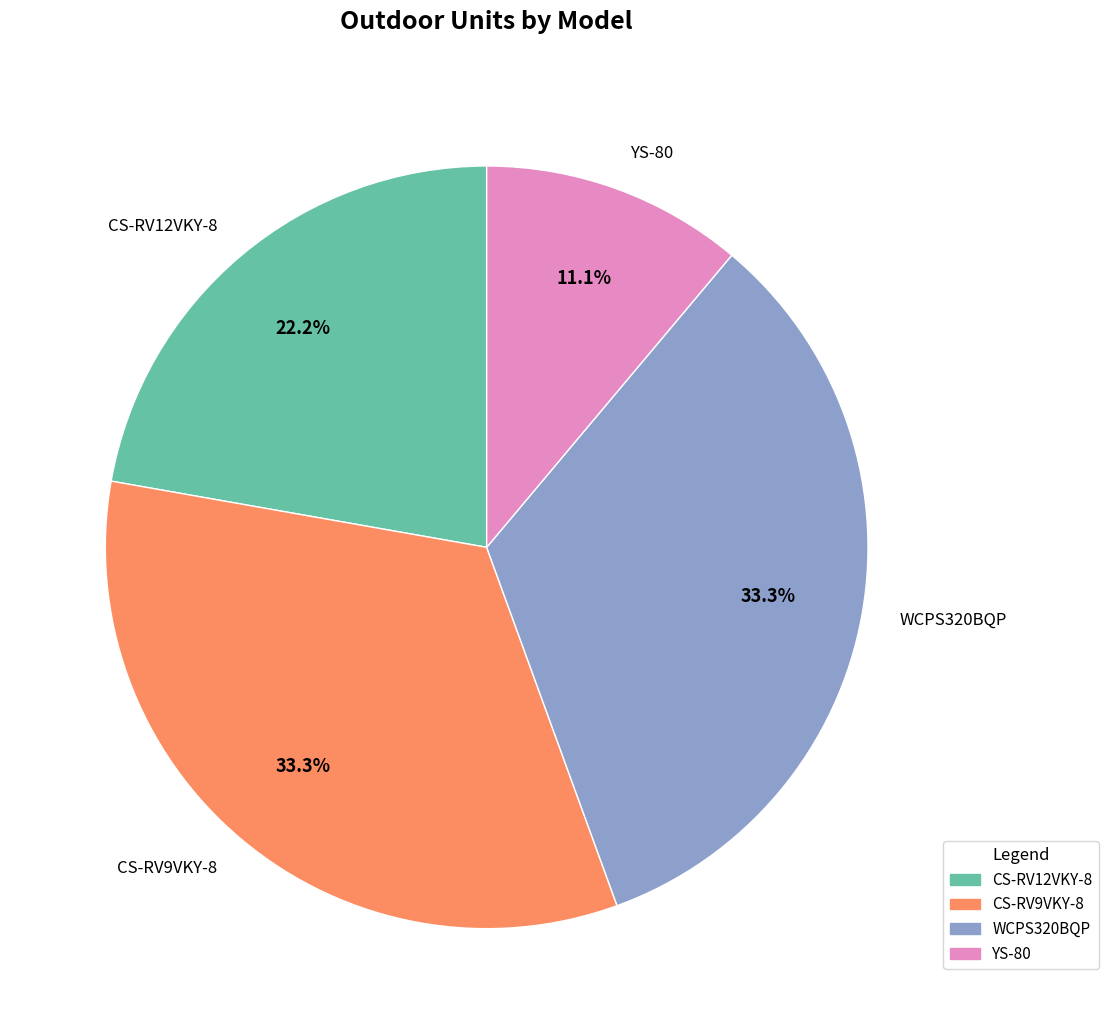

Does any single category account for the majority?

No